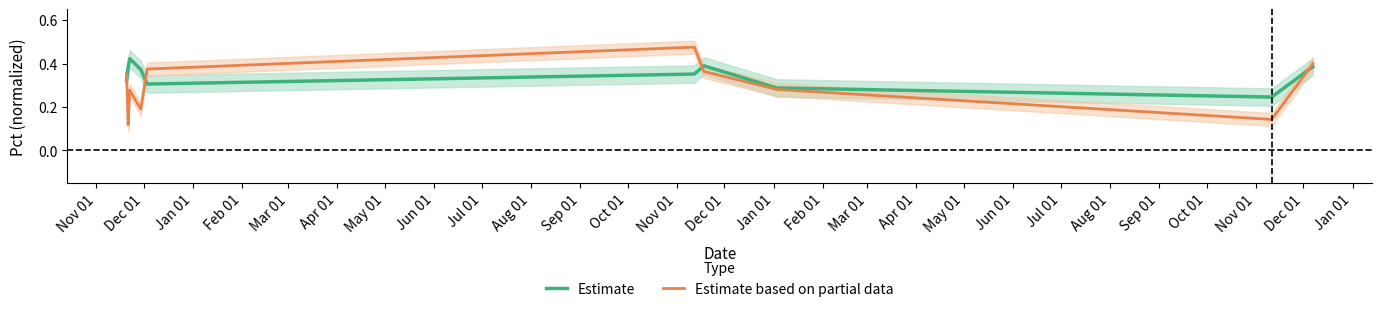

What is the difference between the Estimate based on partial data values at Feb 01 and Aug 01?

0.2